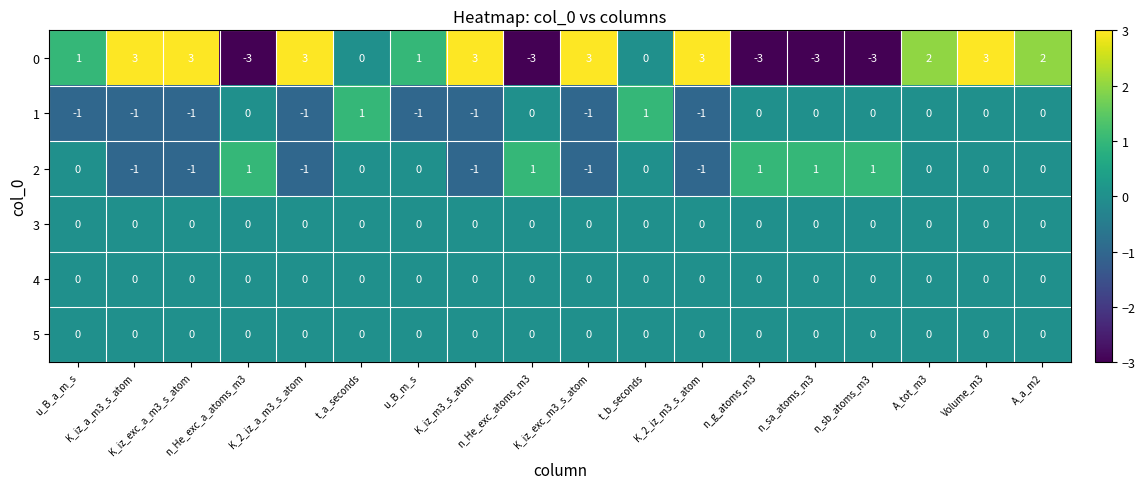

True or false: 1 has a value of 0 at n_He_exc_atoms_m3.

True